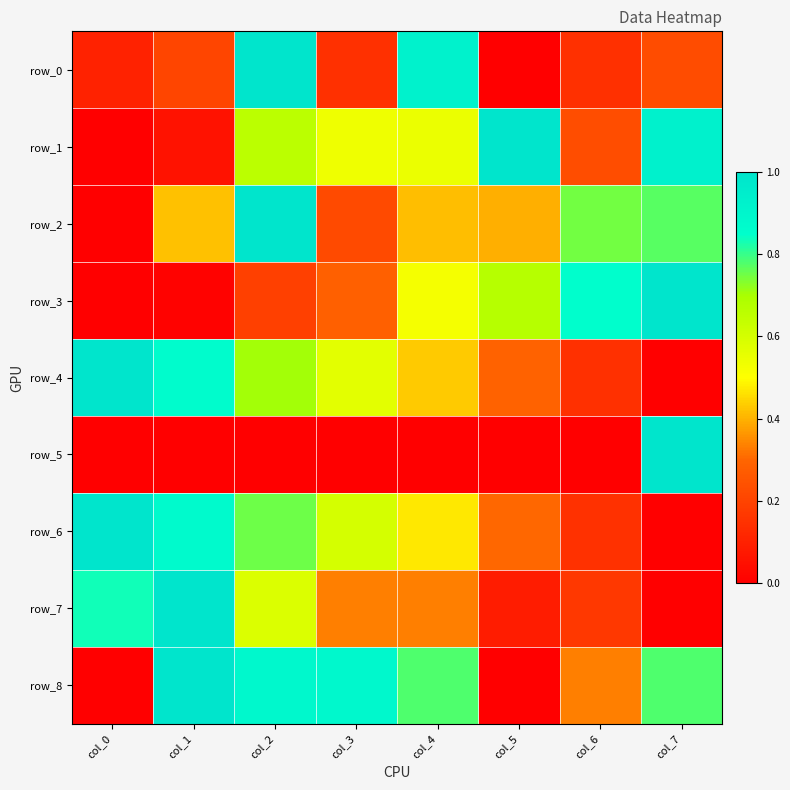

What is the difference between the highest and lowest values at col_4?

0.9